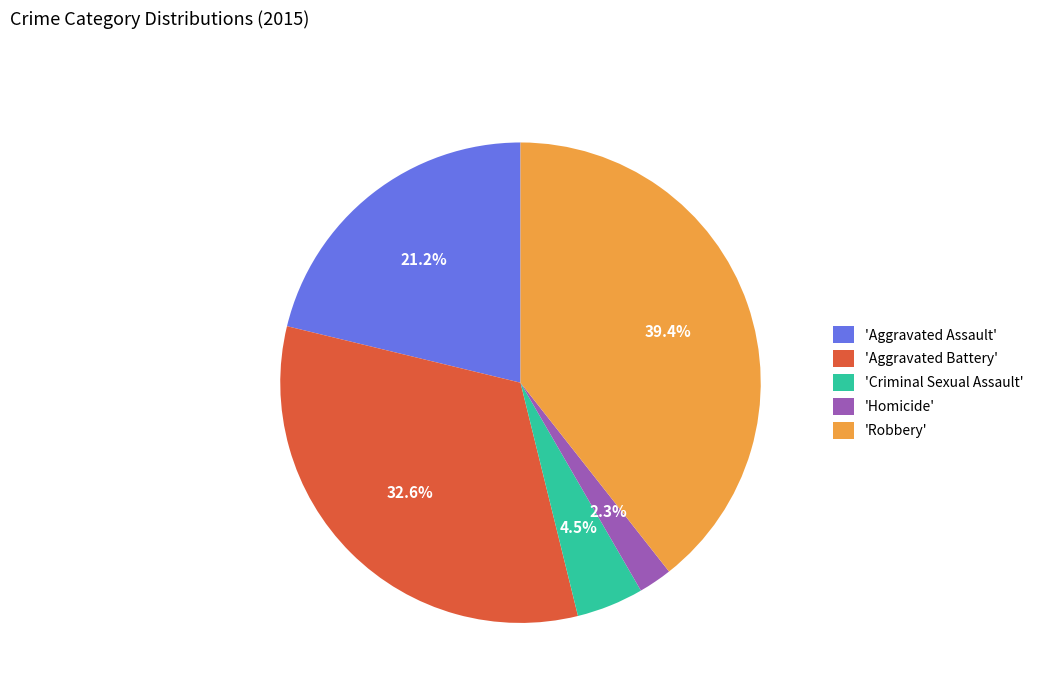

Does any single category account for the majority?

No